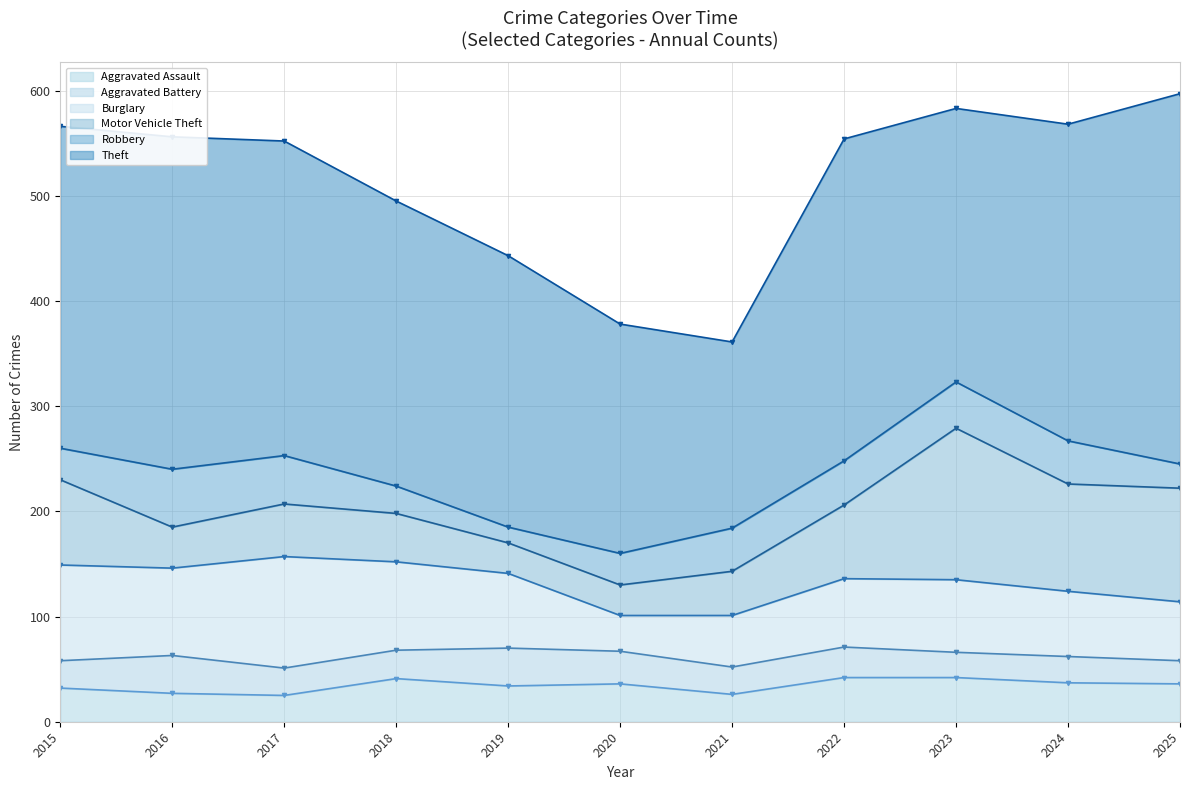

At which category is the sum across all series the highest?

2025